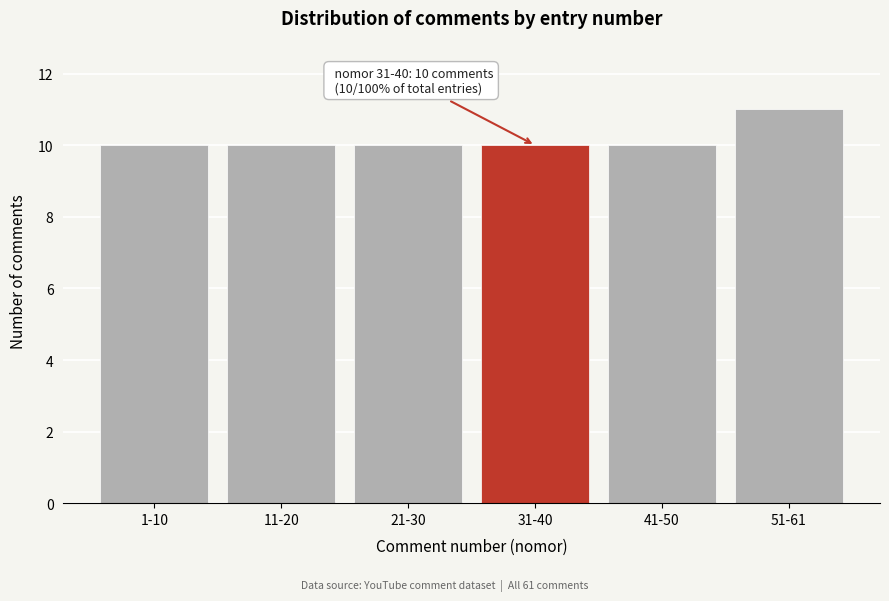

Reading left to right, transcribe all the data shown in this chart.

10	10	10	10	10	11